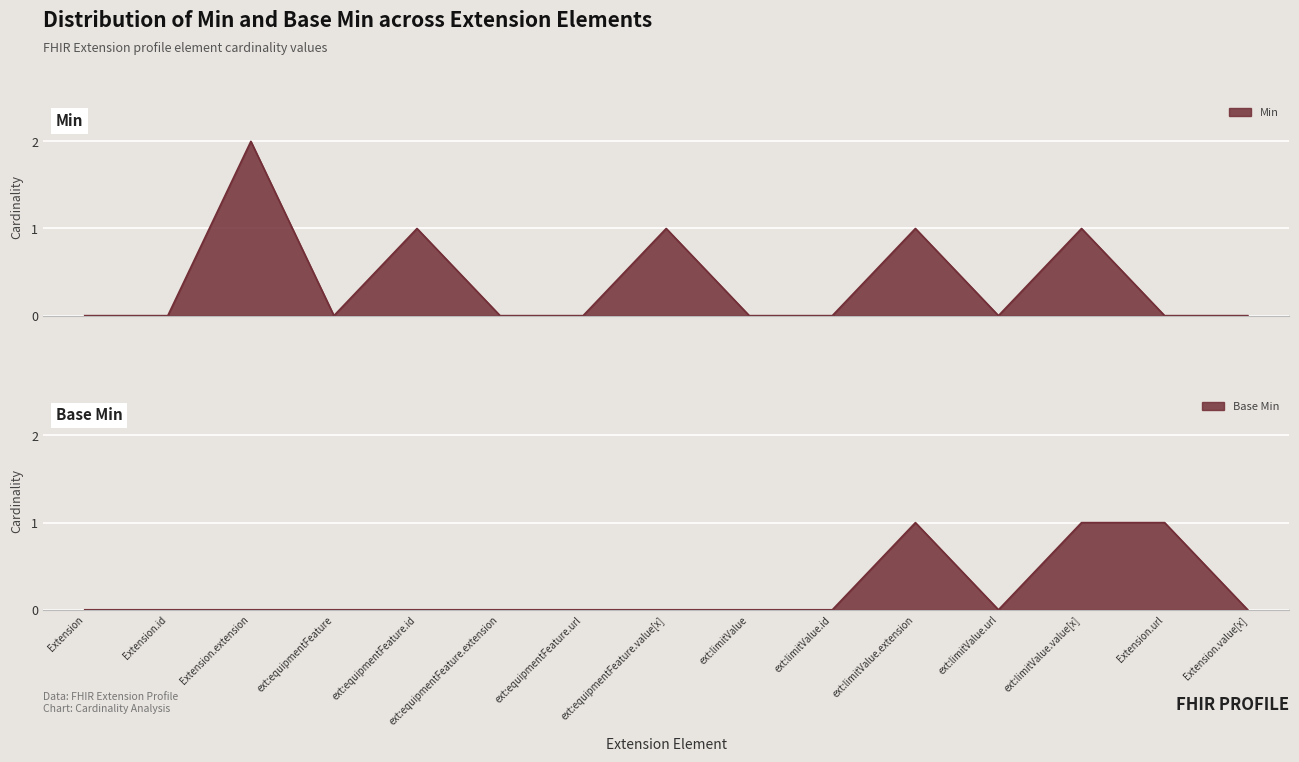

What is the sum of the Min values at Extension.extension and ext:equipmentFeature?

2